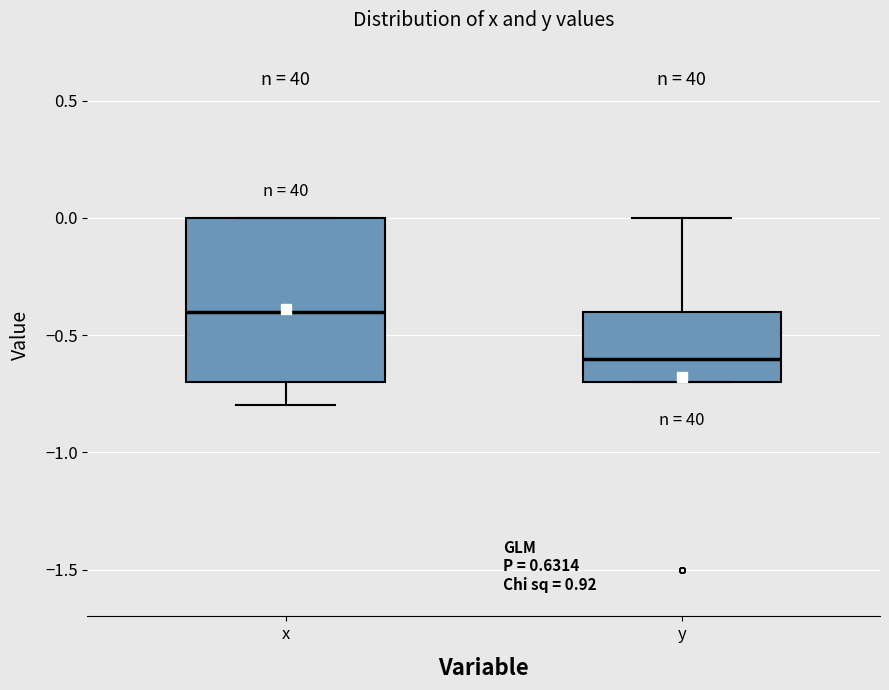

Reading left to right, transcribe this box plot: for each box, give where its median line is, the range the box spans, and where its two whiskers end, as read against the y-axis. The values are not printed on the chart, so give them approximately, as read against the axis.

x: median -0.4, box -0.7 to 0.0, whiskers -0.8 to 0.0
y: median -0.6, box -0.7 to -0.4, whiskers -0.7 to 0.0